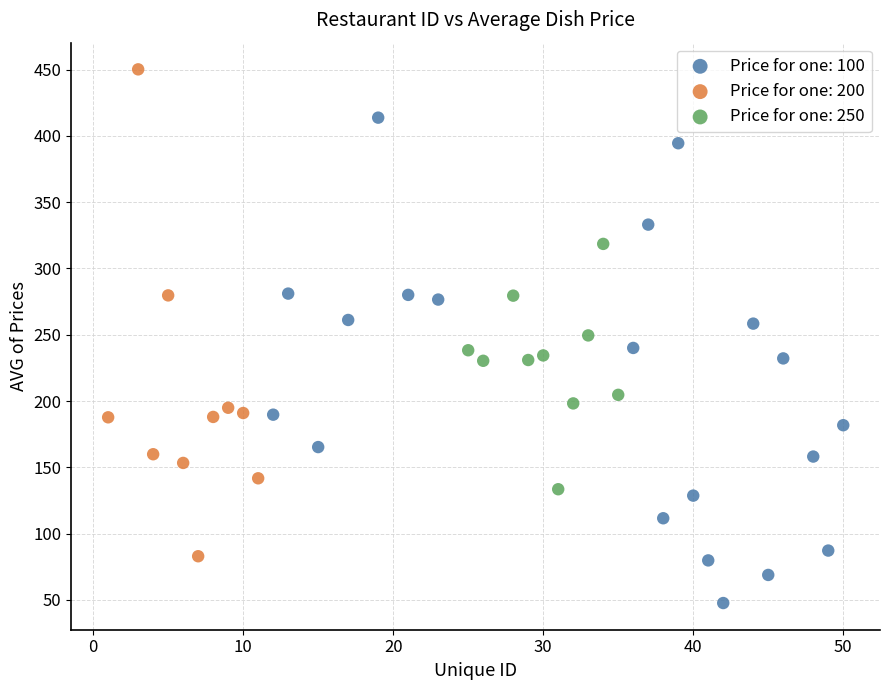

Which series contains the lowest Y value?

Price for one: 100